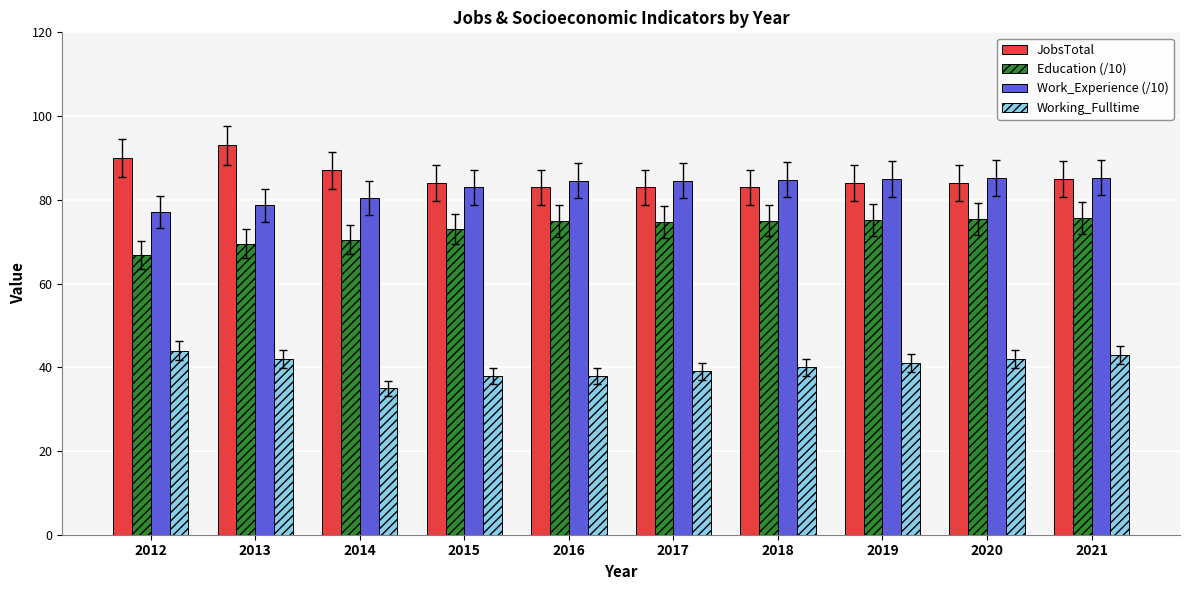

What is the total value across all series at 2015?

278.0